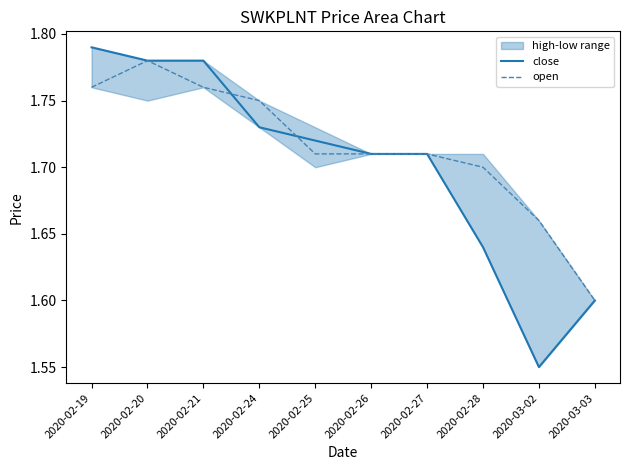

Rank the categories by open value from highest to lowest.

2020-02-20, 2020-02-19, 2020-02-21, 2020-02-24, 2020-02-25, 2020-02-26, 2020-02-27, 2020-02-28, 2020-03-02, 2020-03-03